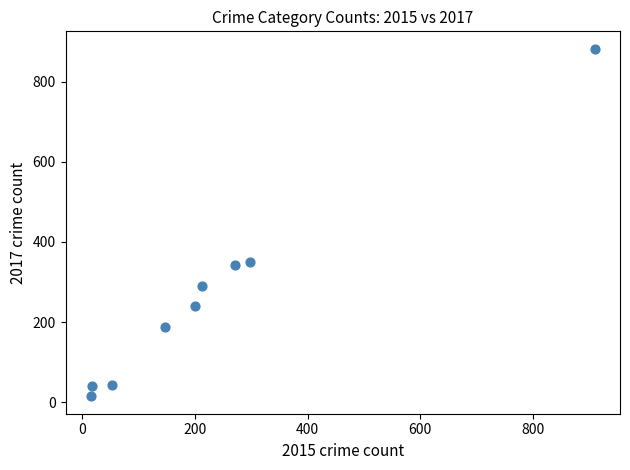

What is the average X value?

236